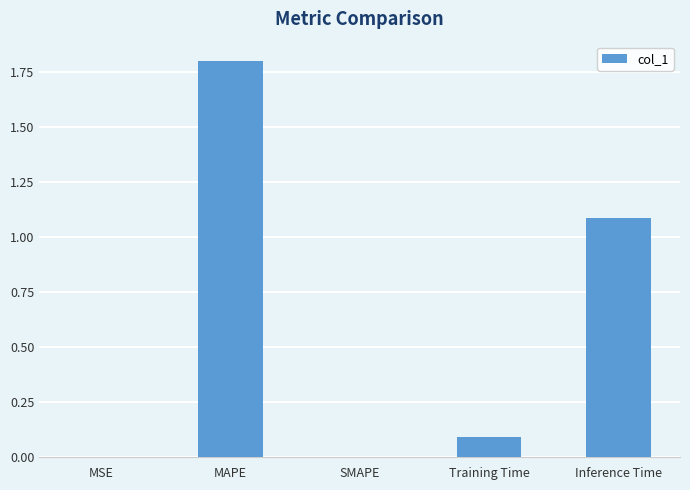

At which category does the chart reach its peak across all series?

MAPE